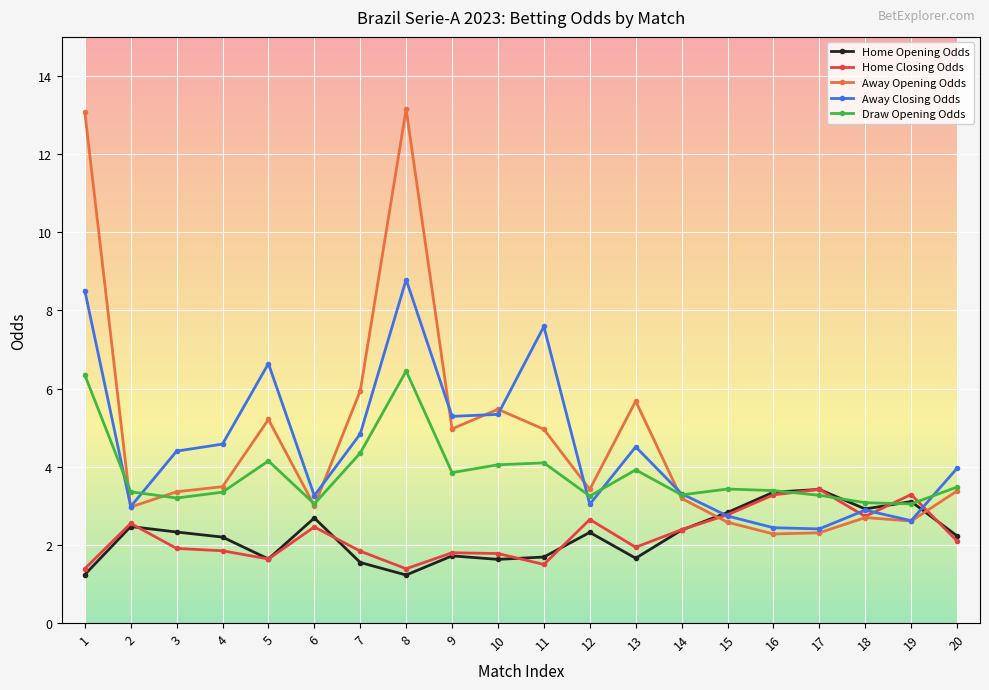

Which series has the largest range (max minus min)?

Away Opening Odds